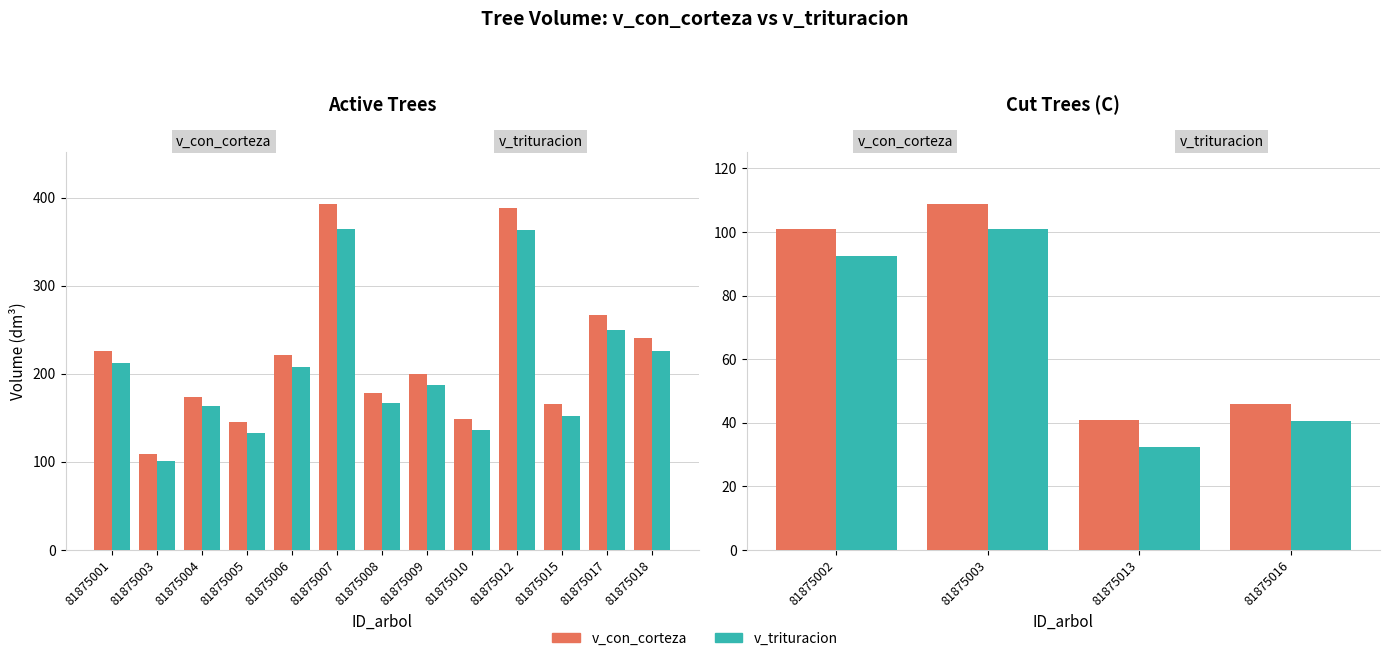

Rank the series by their maximum value, from highest to lowest.

v_con_corteza, v_trituracion